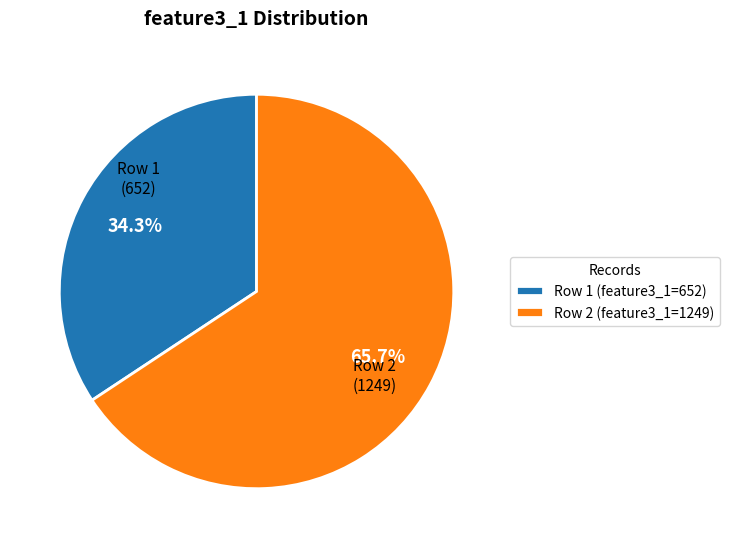

Is there a majority slice in this chart?

Yes